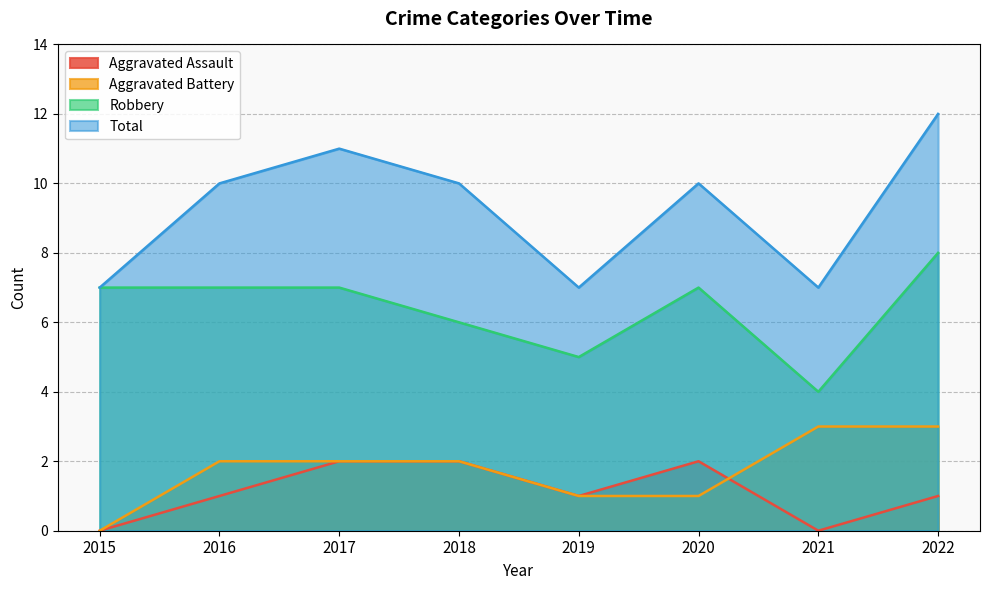

Where is Total nearest to the value 9?

2016